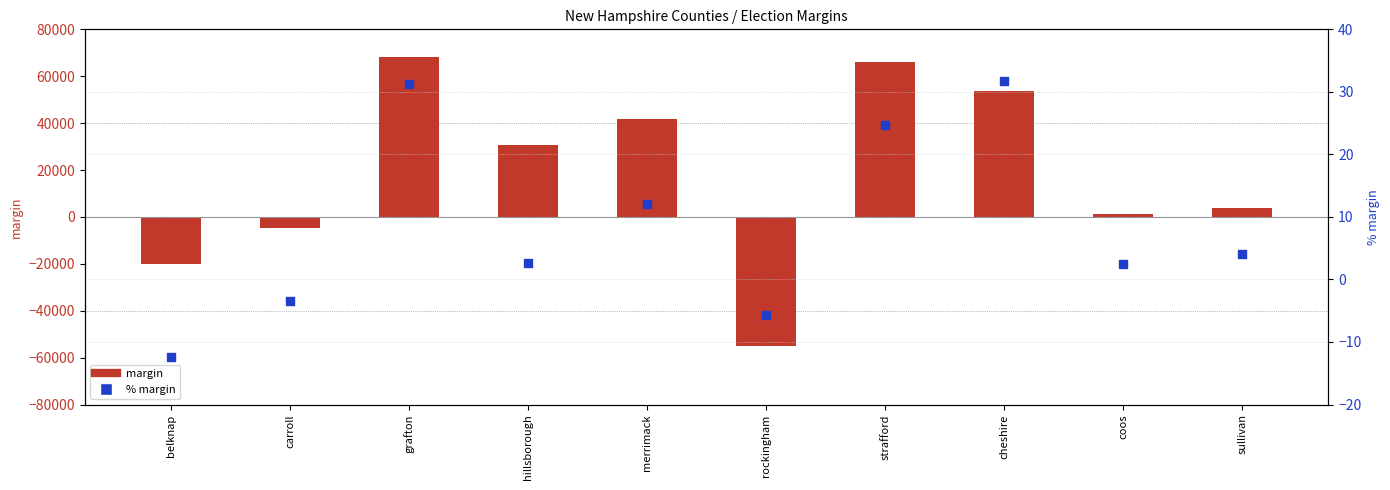

At which category is the sum across all series the highest?

grafton